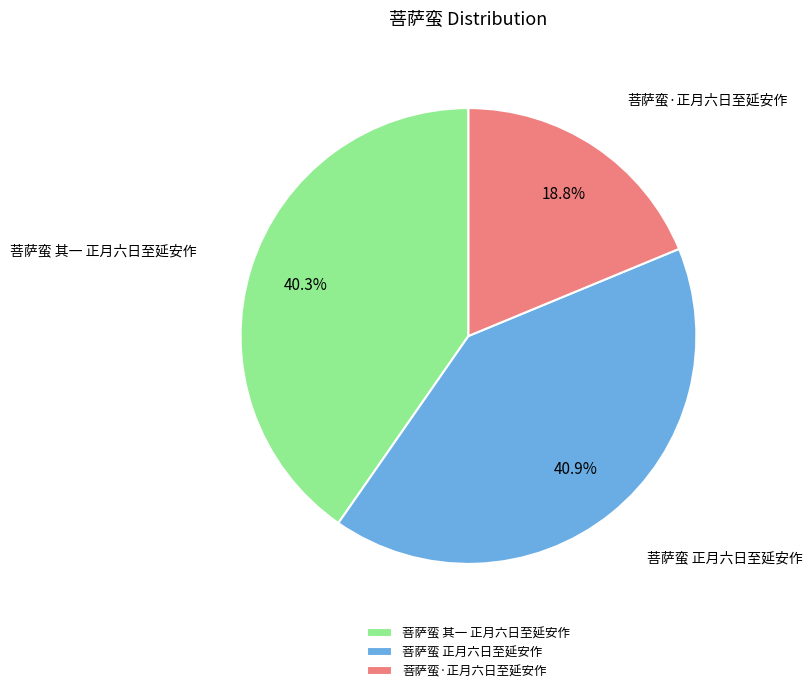

How many segments does this pie chart have?

3